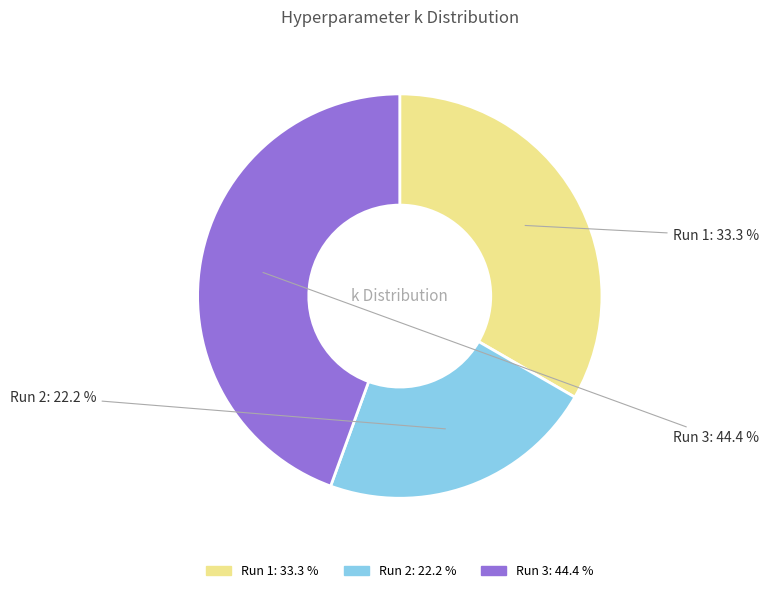

Which category has the smallest portion of the pie?

Run 2